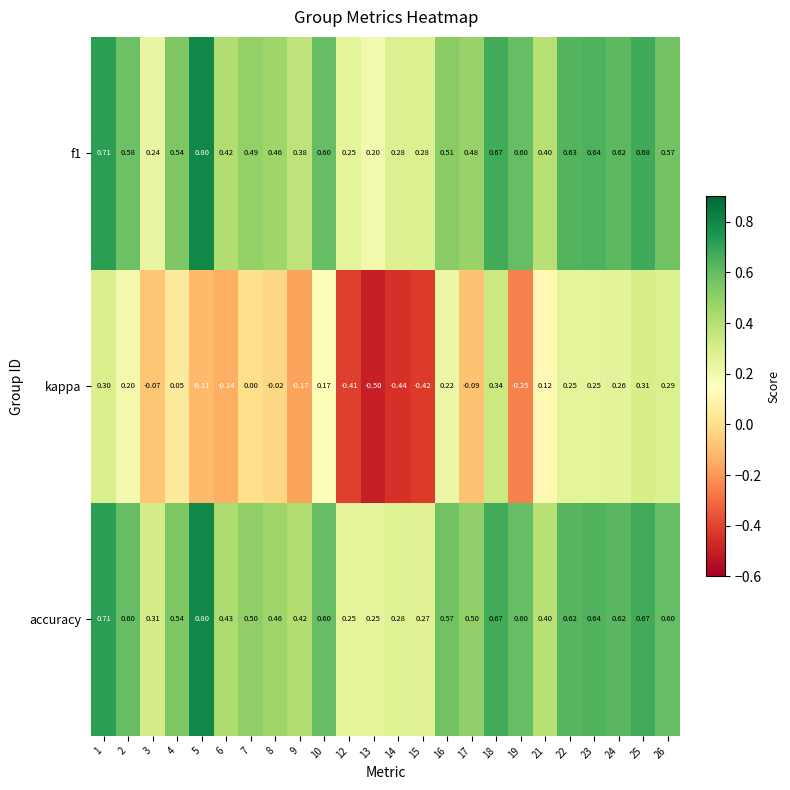

Count the number of data series in this chart.

3